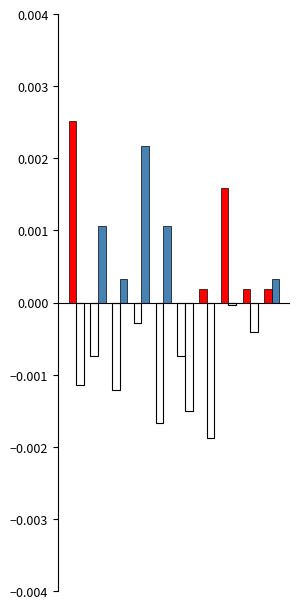

Count the number of categories in the chart.

10